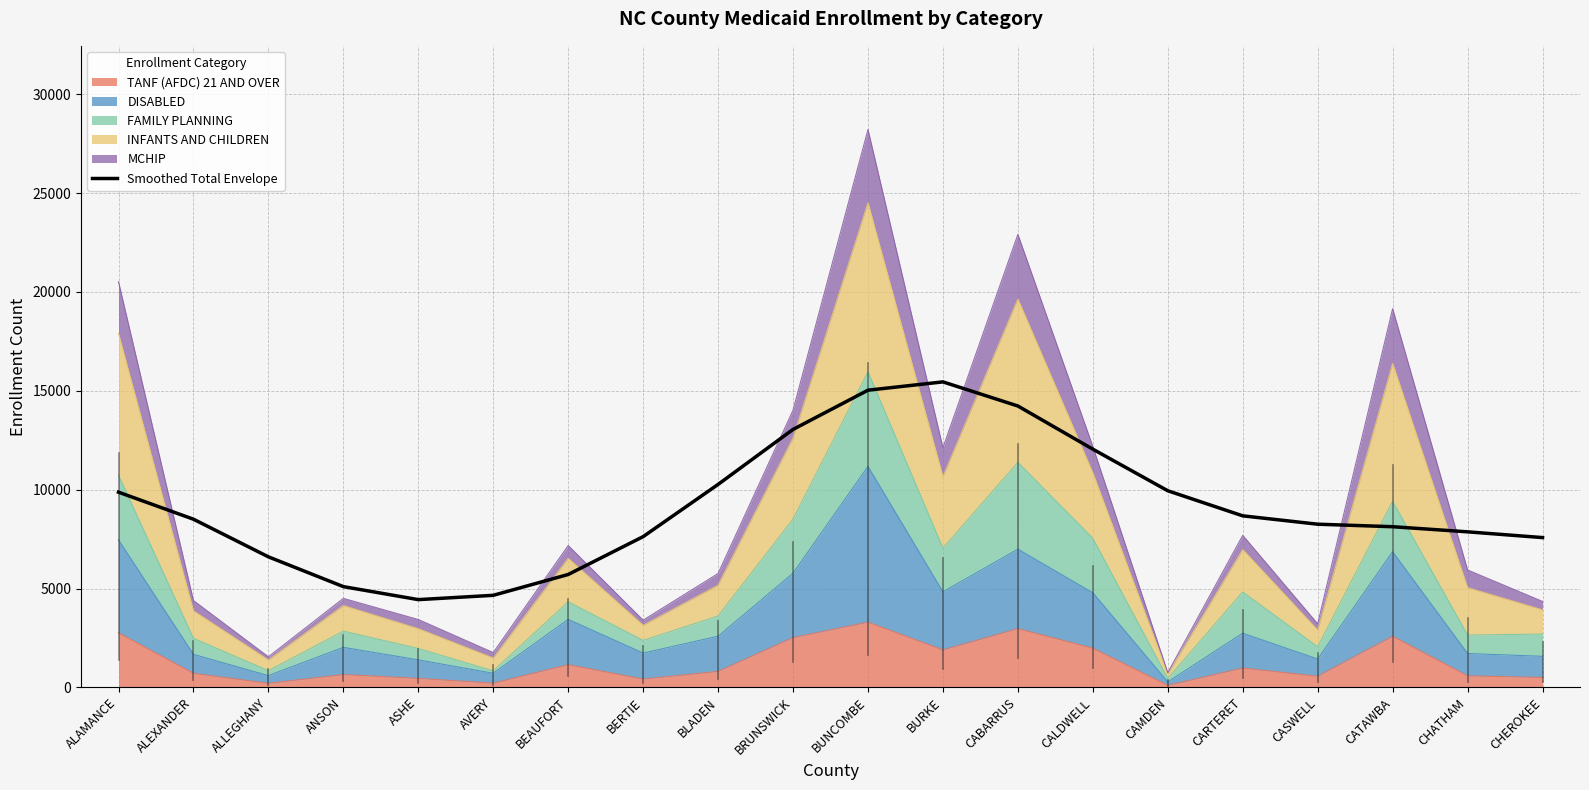

What is the label of the 10th point from the right?

BUNCOMBE